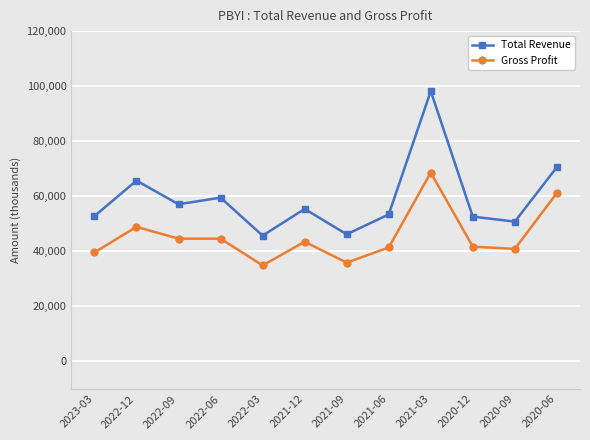

How many interior local peaks does the Total Revenue series have?

4